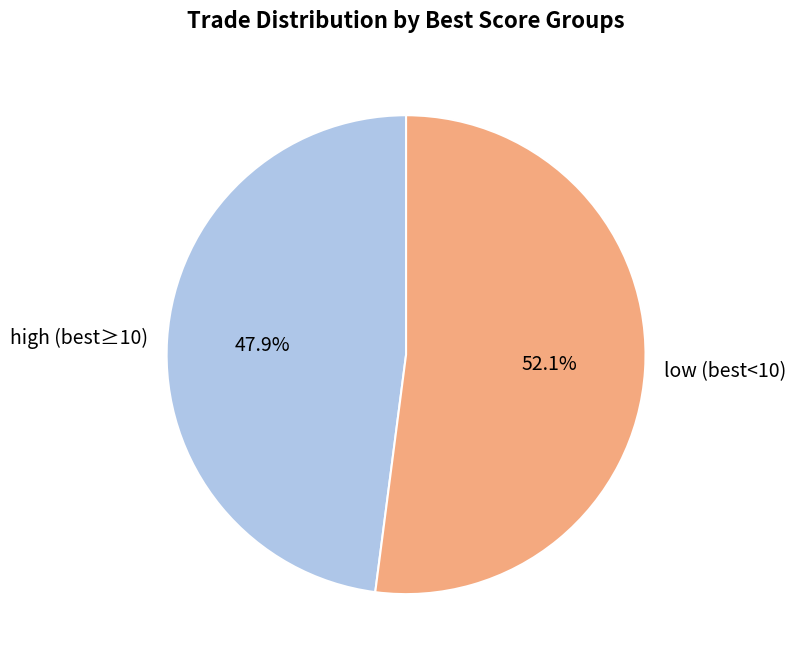

How many slices are in this pie chart?

2